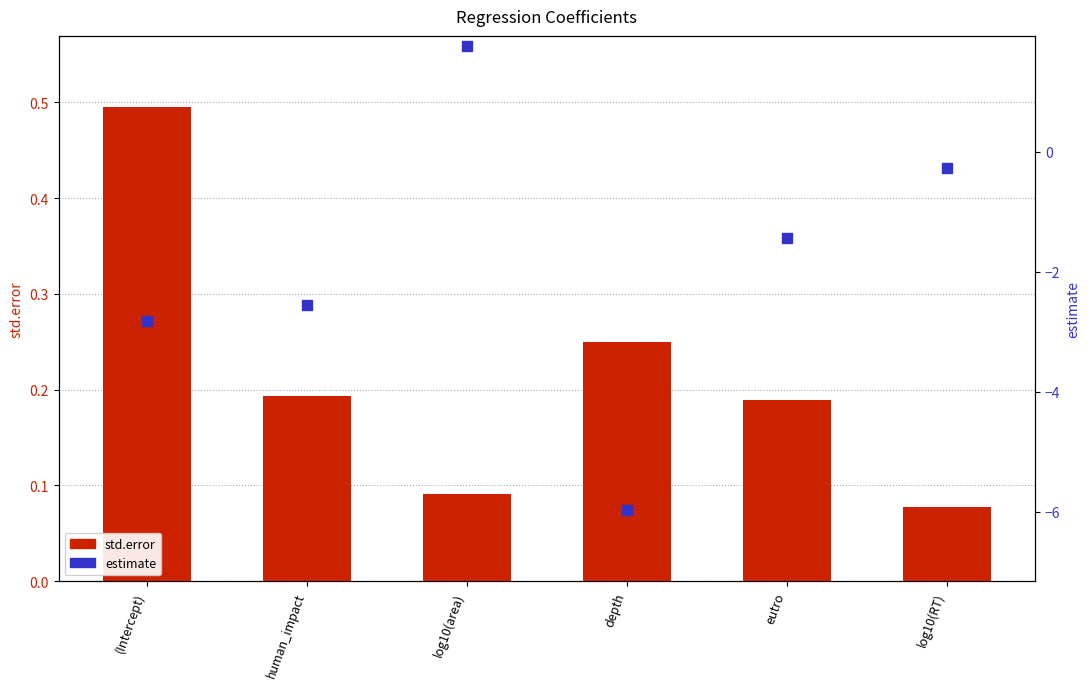

Which series has the largest total across all categories?

std.error